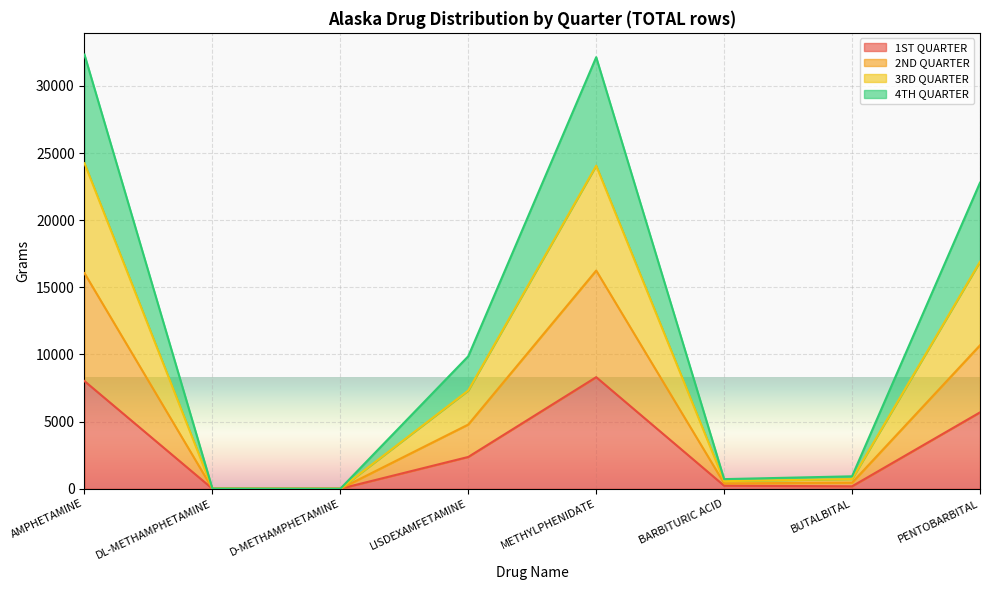

How many data points in 1ST QUARTER are less than 2366?

4